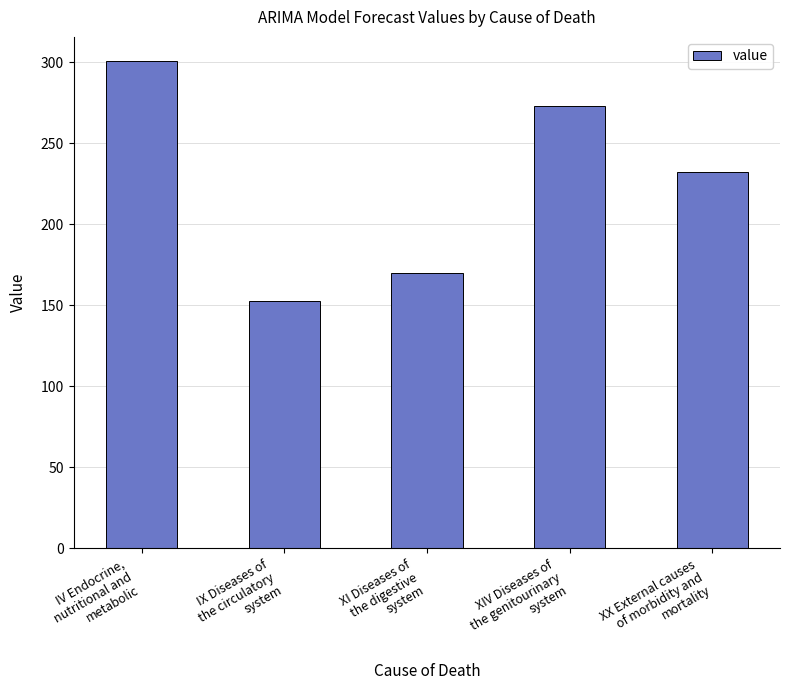

Where does the data first go above 232?

IV Endocrine,
nutritional and
metabolic